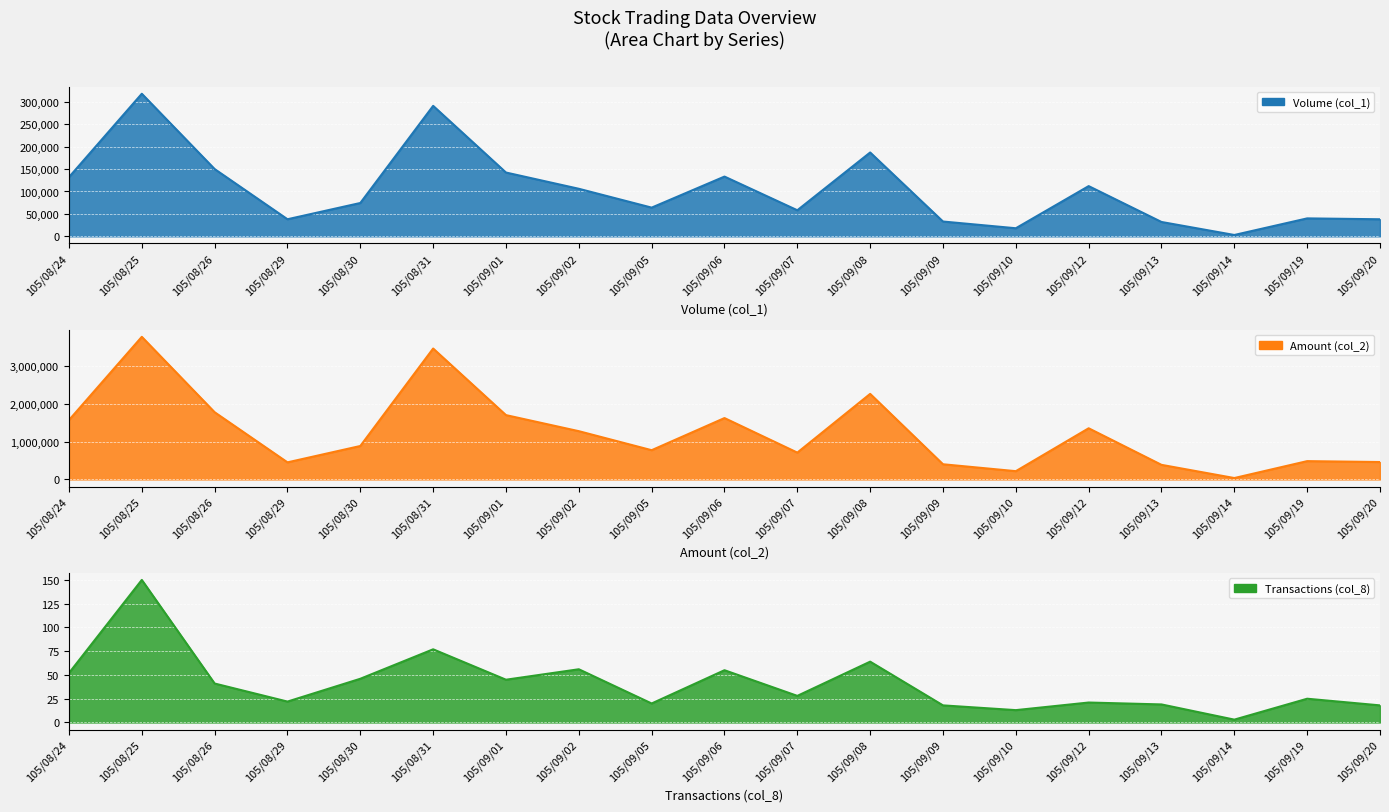

True or false: Volume (col_1) and Transactions (col_8) intersect in this chart.

False